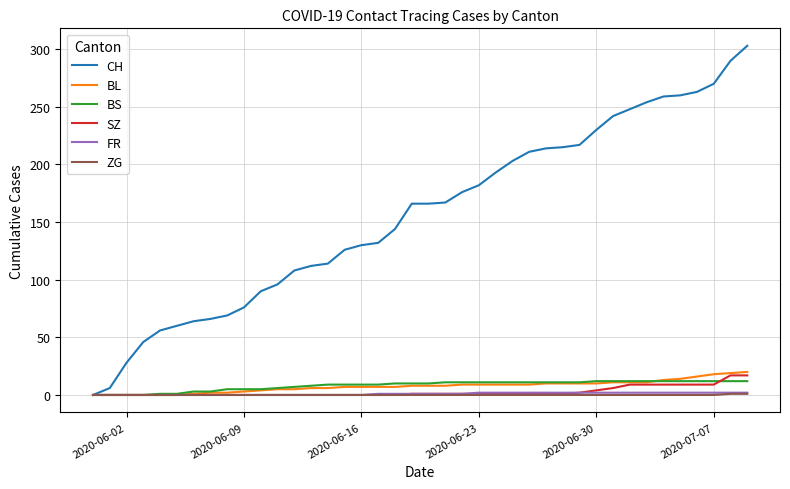

What are all the series names shown in the legend?

CH, BL, BS, SZ, FR, ZG